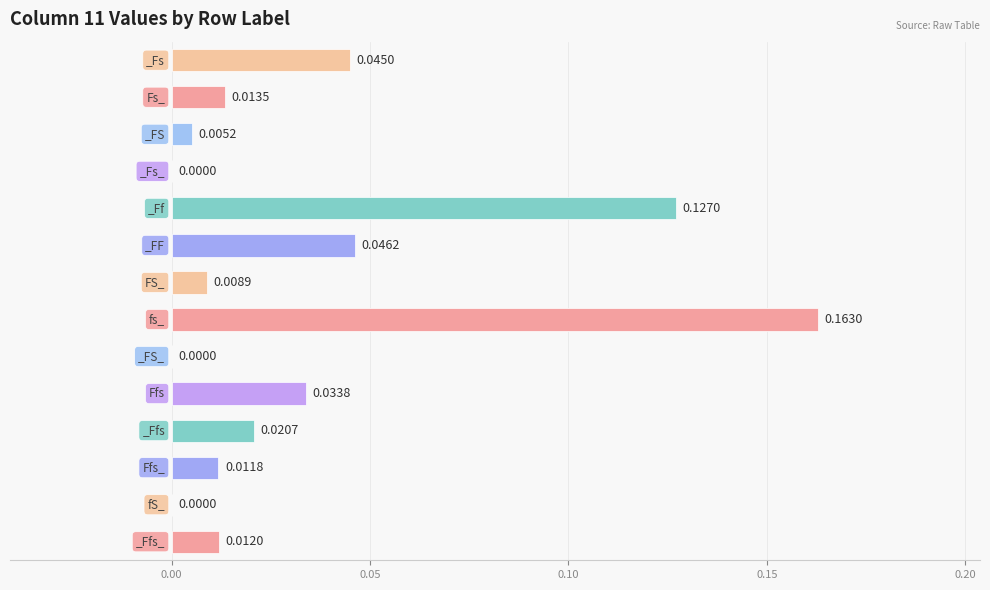

What is the sum of all values?

0.5